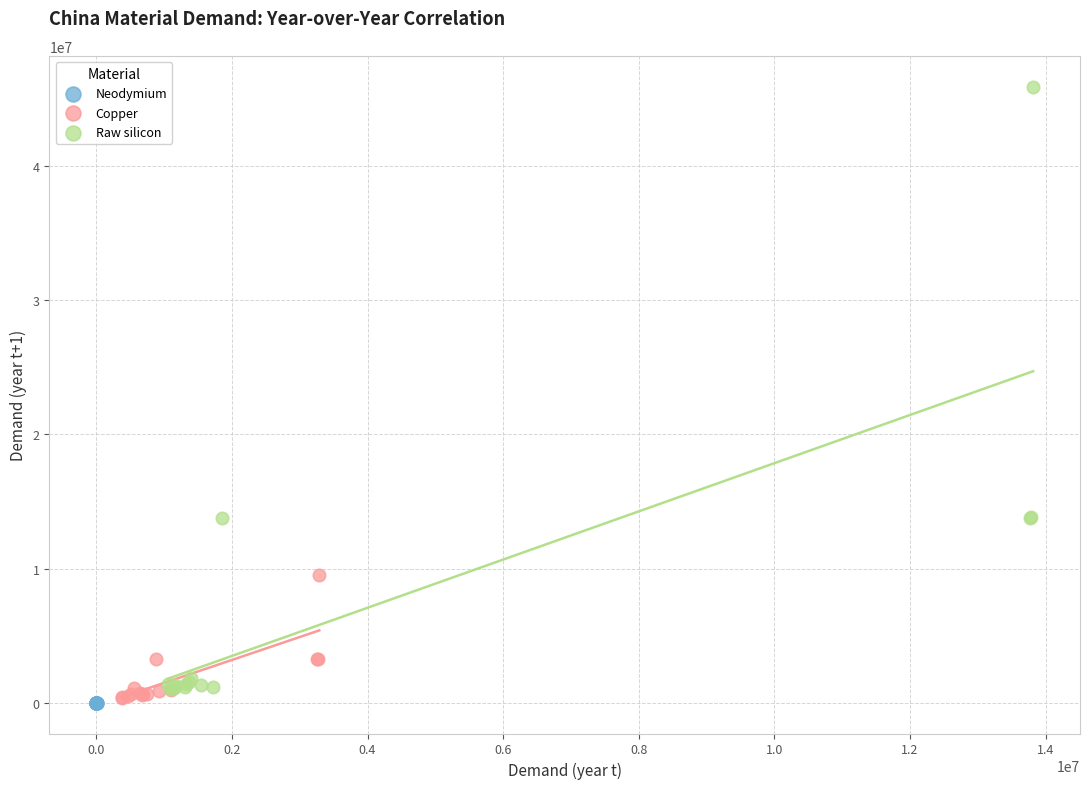

What are all the series names shown in the legend?

Neodymium, Copper, Raw silicon